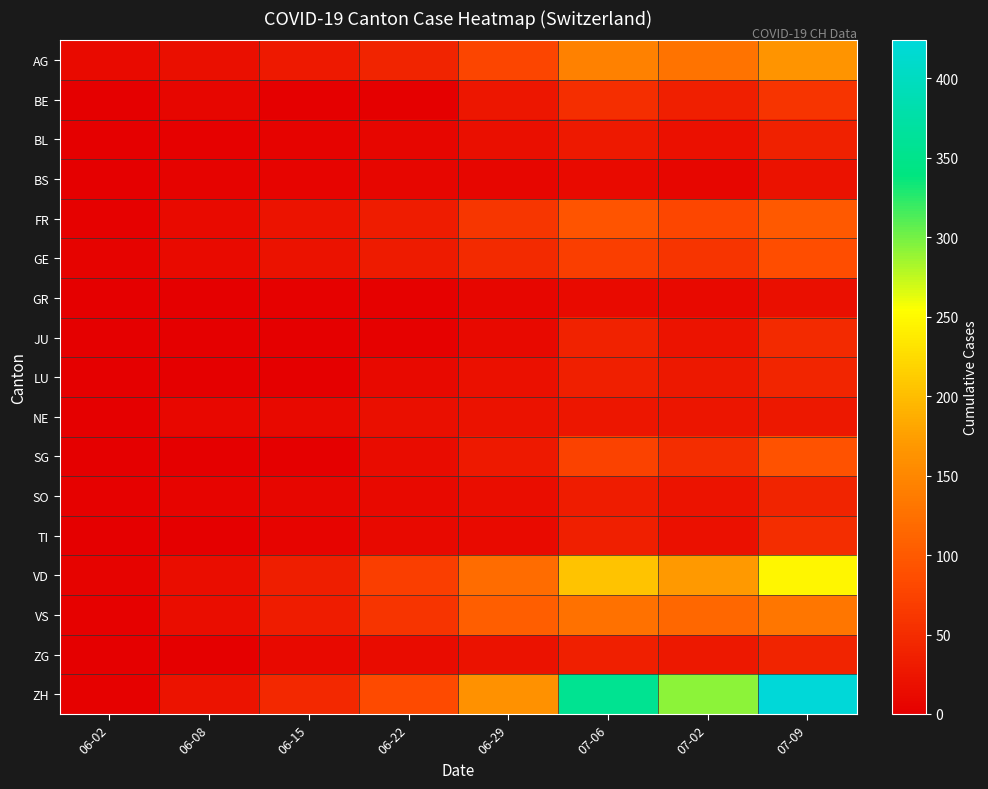

Reading right to left, what are all the values shown in this chart?

AG: 07-09=165	07-02=128	07-06=144	06-29=77	06-22=40	06-15=29	06-08=17	06-02=12
BE: 07-09=59	07-02=35	07-06=52	06-29=25	06-22=0	06-15=0	06-08=8	06-02=1
BL: 07-09=38	07-02=19	07-06=29	06-29=17	06-22=7	06-15=4	06-08=3	06-02=1
BS: 07-09=21	07-02=8	07-06=12	06-29=7	06-22=7	06-15=5	06-08=4	06-02=0
FR: 07-09=100	07-02=79	07-06=94	06-29=61	06-22=32	06-15=22	06-08=13	06-02=2
GE: 07-09=87	07-02=58	07-06=71	06-29=48	06-22=30	06-15=20	06-08=12	06-02=4
GR: 07-09=18	07-02=10	07-06=13	06-29=8	06-22=3	06-15=2	06-08=1	06-02=0
JU: 07-09=47	07-02=22	07-06=39	06-29=11	06-22=3	06-15=1	06-08=0	06-02=0
LU: 07-09=43	07-02=28	07-06=36	06-29=19	06-22=10	06-15=0	06-08=1	06-02=0
NE: 07-09=28	07-02=24	07-06=26	06-29=20	06-22=17	06-15=11	06-08=9	06-02=1
SG: 07-09=92	07-02=51	07-06=73	06-29=29	06-22=14	06-15=0	06-08=0	06-02=0
SO: 07-09=41	07-02=23	07-06=32	06-29=16	06-22=11	06-15=8	06-08=6	06-02=3
TI: 07-09=50	07-02=19	07-06=36	06-29=13	06-22=11	06-15=6	06-08=1	06-02=0
VD: 07-09=248	07-02=170	07-06=205	06-29=120	06-22=70	06-15=34	06-08=15	06-02=4
VS: 07-09=132	07-02=115	07-06=127	06-29=105	06-22=58	06-15=32	06-08=15	06-02=2
ZG: 07-09=41	07-02=27	07-06=36	06-29=21	06-22=14	06-15=11	06-08=1	06-02=0
ZH: 07-09=424	07-02=293	07-06=356	06-29=161	06-22=83	06-15=45	06-08=23	06-02=2